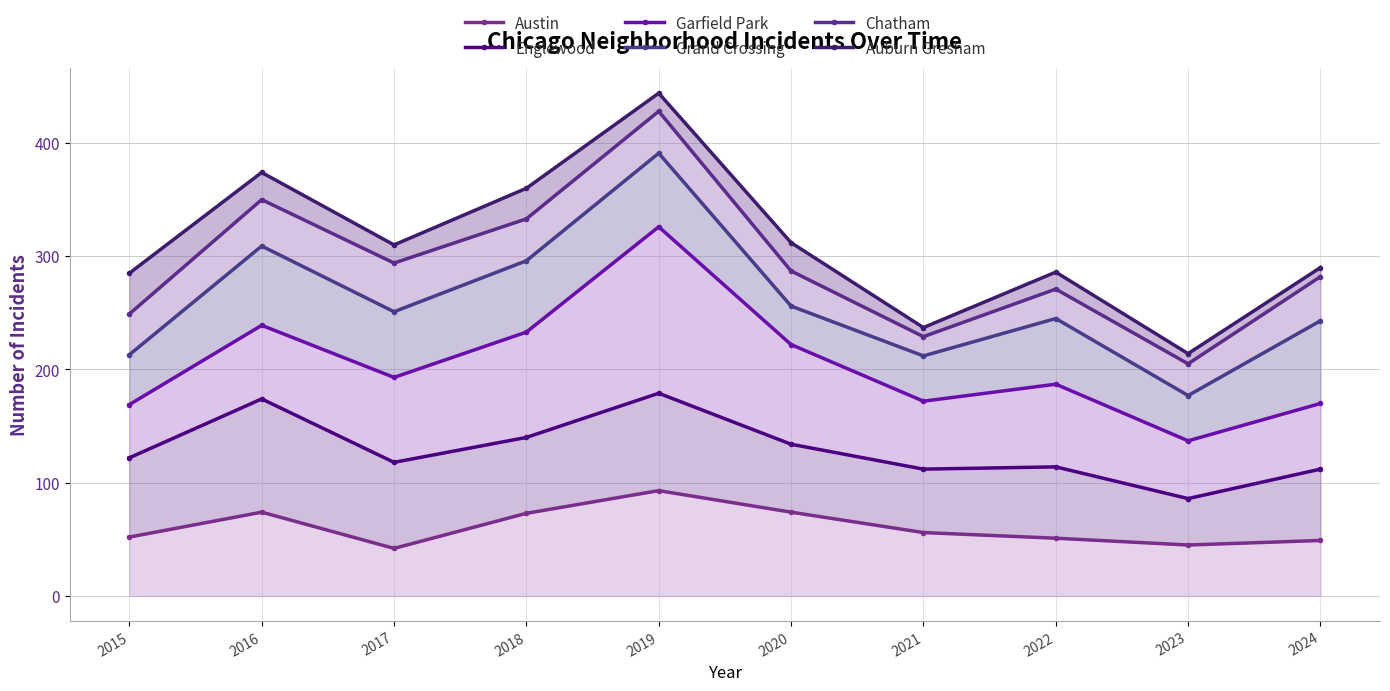

Count the number of data series in this chart.

6